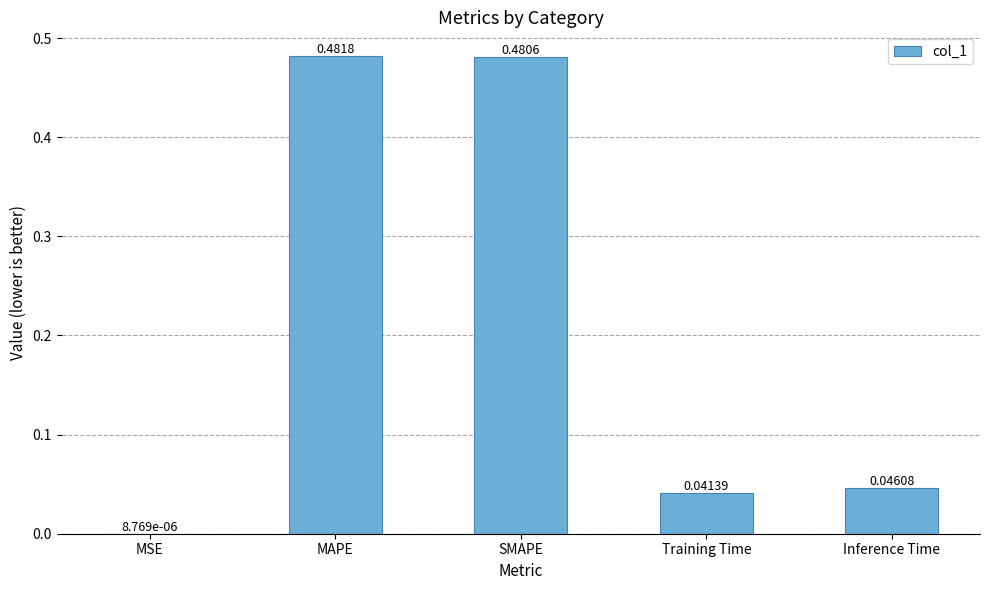

Which category has the highest value across all series?

MAPE